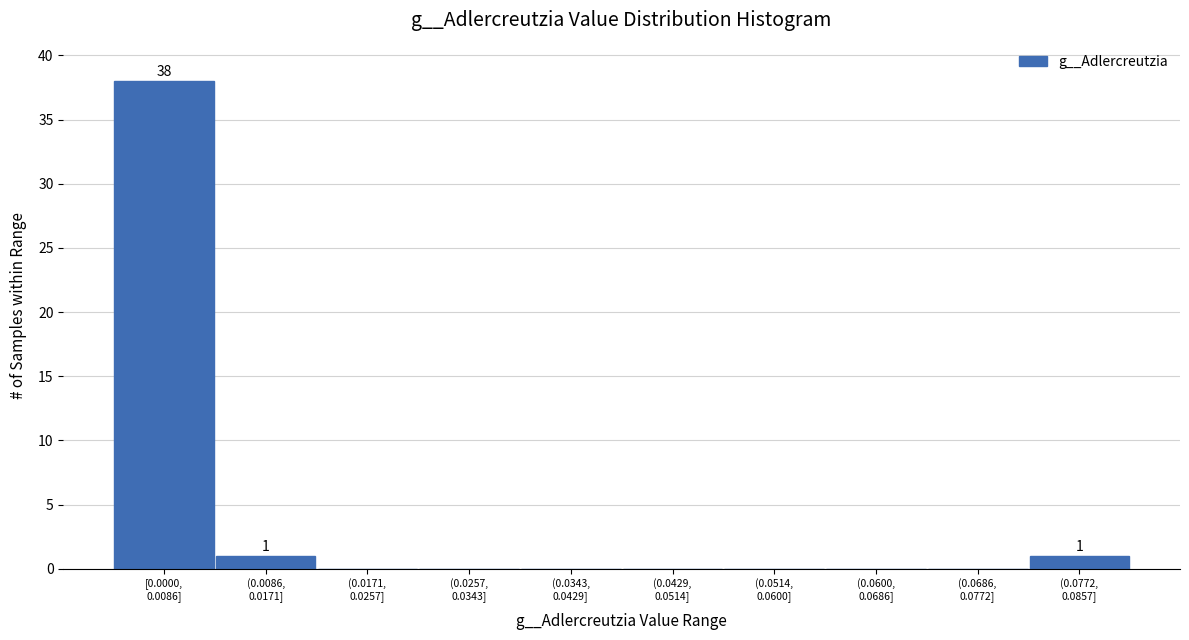

What is the maximum value shown in the chart?

38